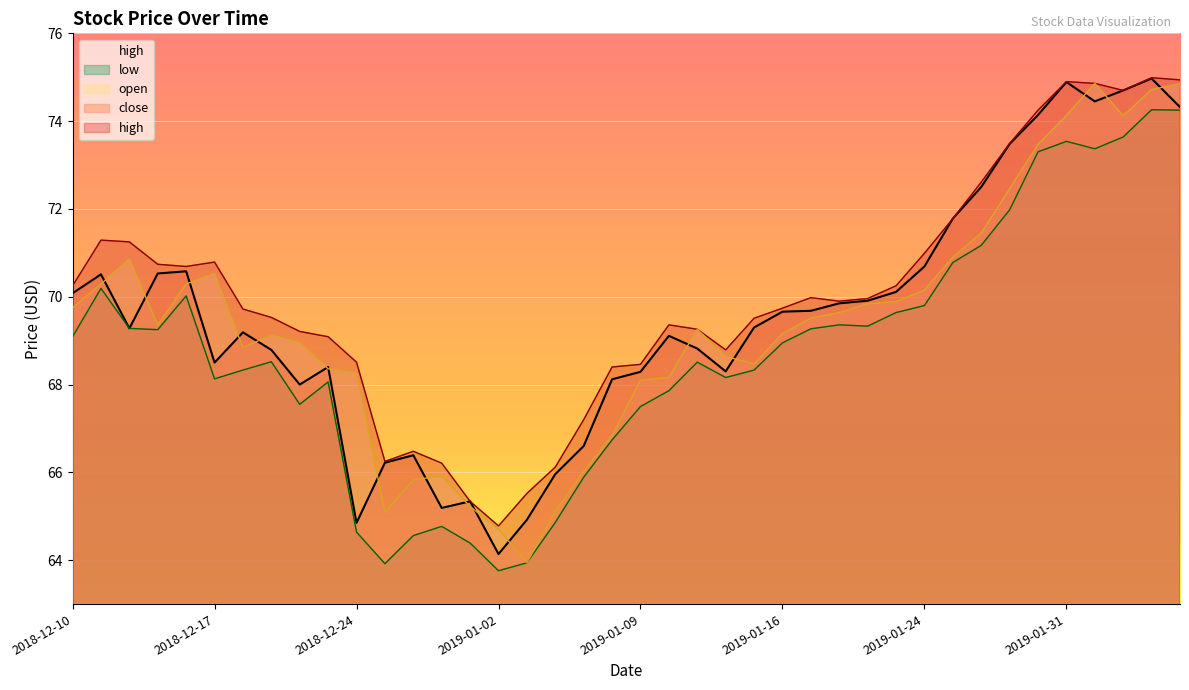

In low, how many points are higher than both neighbors (excluding endpoints)?

9